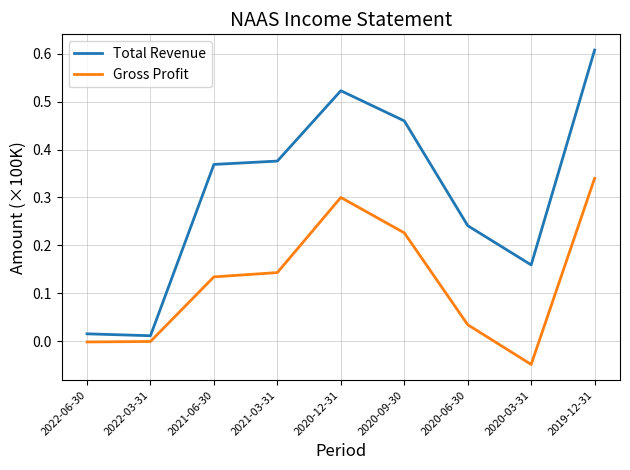

How many lines are shown in the chart?

2